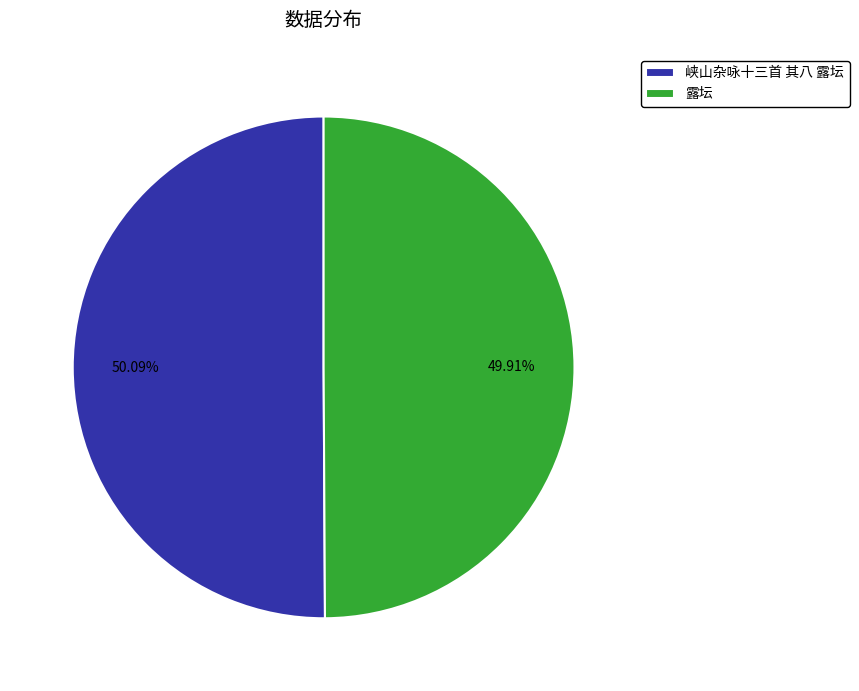

Approximately how many times larger is the value at 露坛 compared to 峡山杂咏十三首 其八 露坛?

1.0